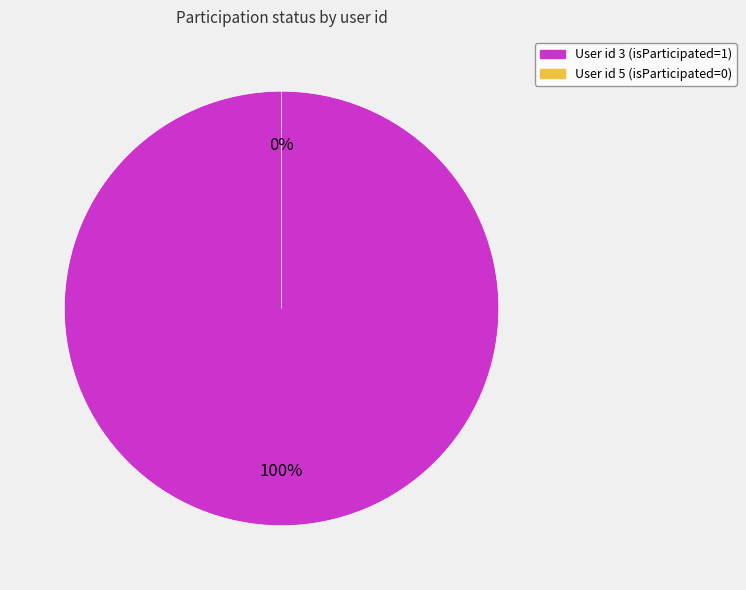

Which slice is the smallest?

5